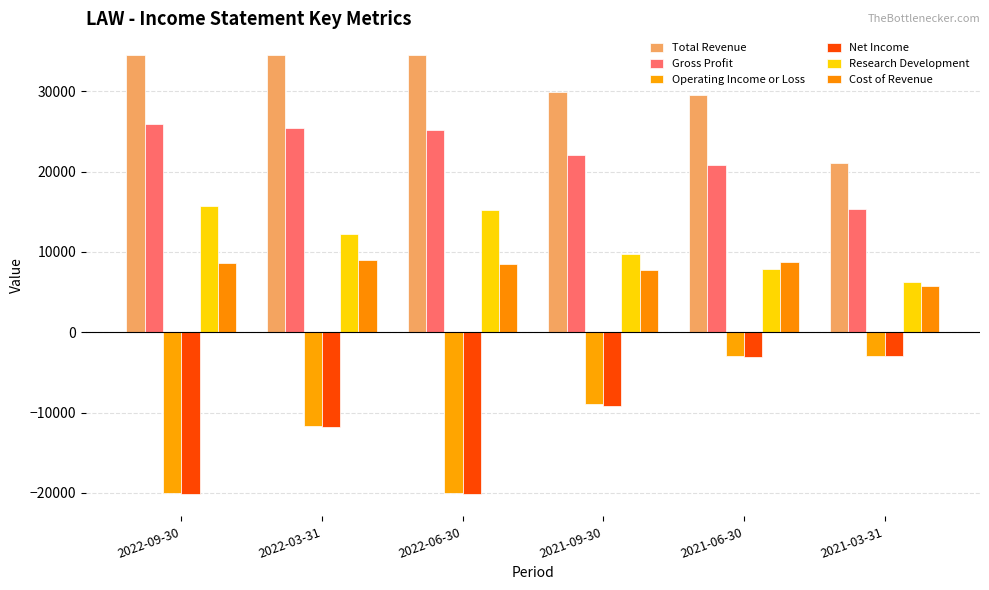

What is the sum of all Research Development values?

67100